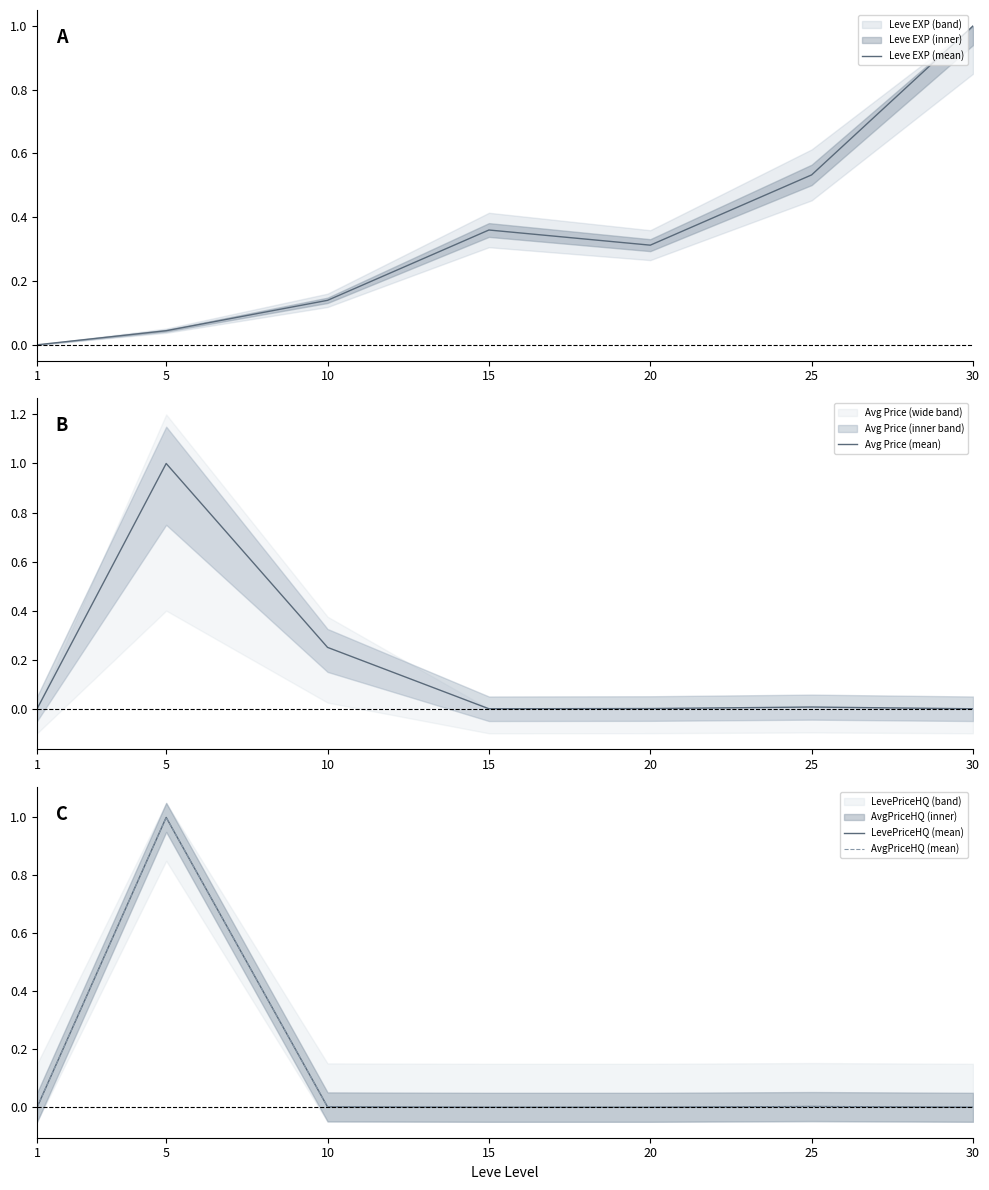

Rank the series by their maximum value, from lowest to highest.

Leve EXP (mean), Avg Price (mean), LevePriceHQ (mean), AvgPriceHQ (mean)